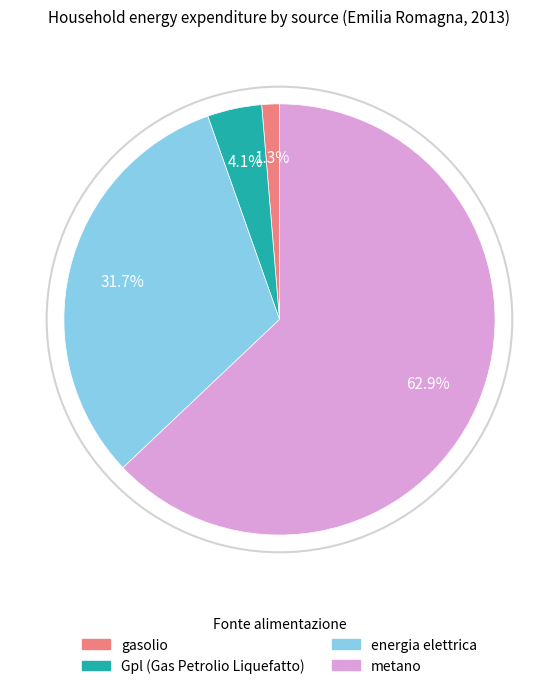

Does gasolio represent more than half of the total?

No